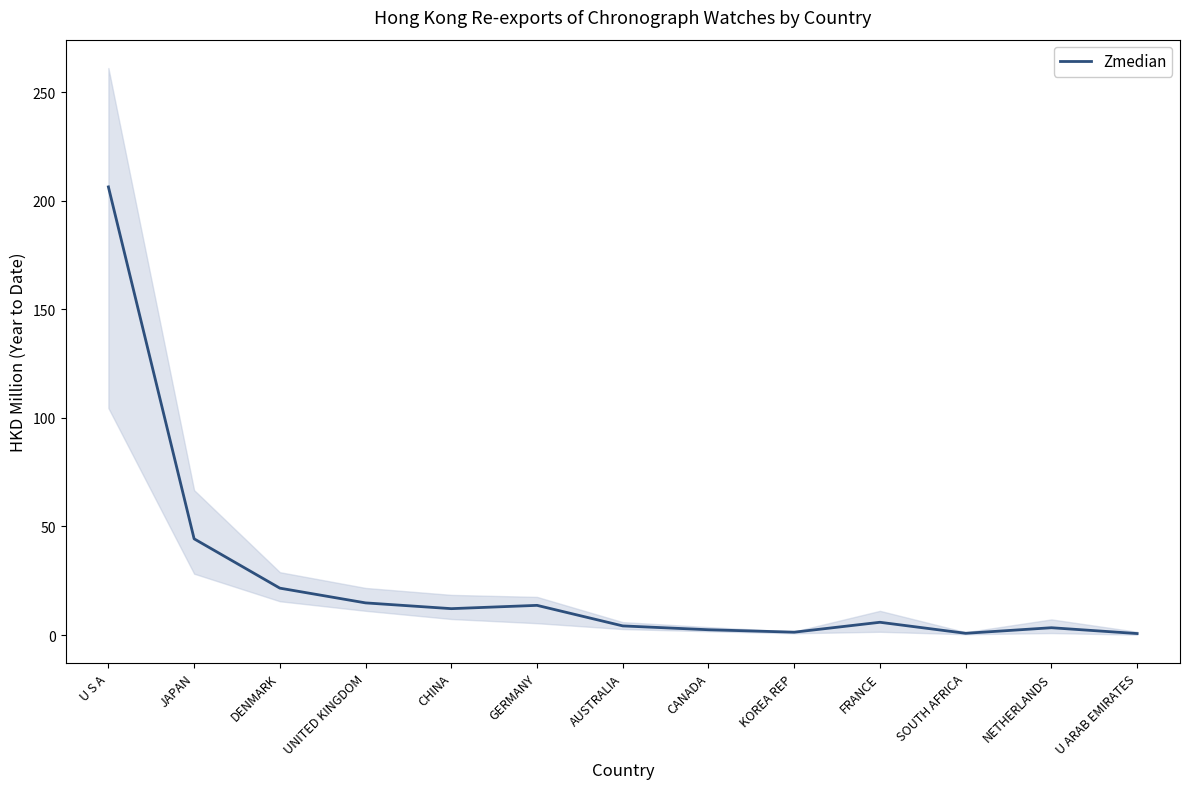

Reading left to right, extract all data points from this chart.

U S A=206.3	JAPAN=44.3	DENMARK=21.6	UNITED KINGDOM=14.8	CHINA=12.2	GERMANY=13.7	AUSTRALIA=4.2	CANADA=2.4	KOREA REP=1.3	FRANCE=5.9	SOUTH AFRICA=0.8	NETHERLANDS=3.4	U ARAB EMIRATES=0.7